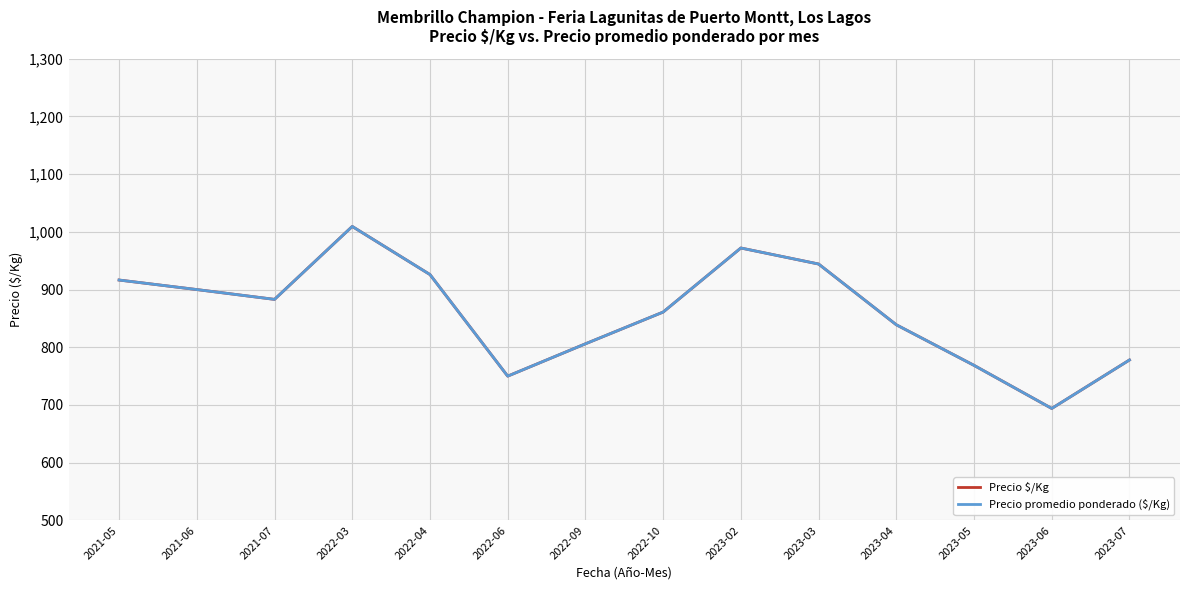

Reading left to right, extract all data points from this chart.

Precio $/Kg: 2021-05=916.5	2021-06=900.0	2021-07=883.0	2022-03=1009.3	2022-04=926.0	2022-06=750.0	2022-09=806.0	2022-10=861.0	2023-02=972.0	2023-03=944.2	2023-04=839.0	2023-05=768.7	2023-06=694.0	2023-07=778.0
Precio promedio ponderado ($/Kg): 2021-05=916.5	2021-06=900.0	2021-07=883.0	2022-03=1009.3	2022-04=926.0	2022-06=750.0	2022-09=806.0	2022-10=861.0	2023-02=972.0	2023-03=944.2	2023-04=839.0	2023-05=768.7	2023-06=694.0	2023-07=778.0